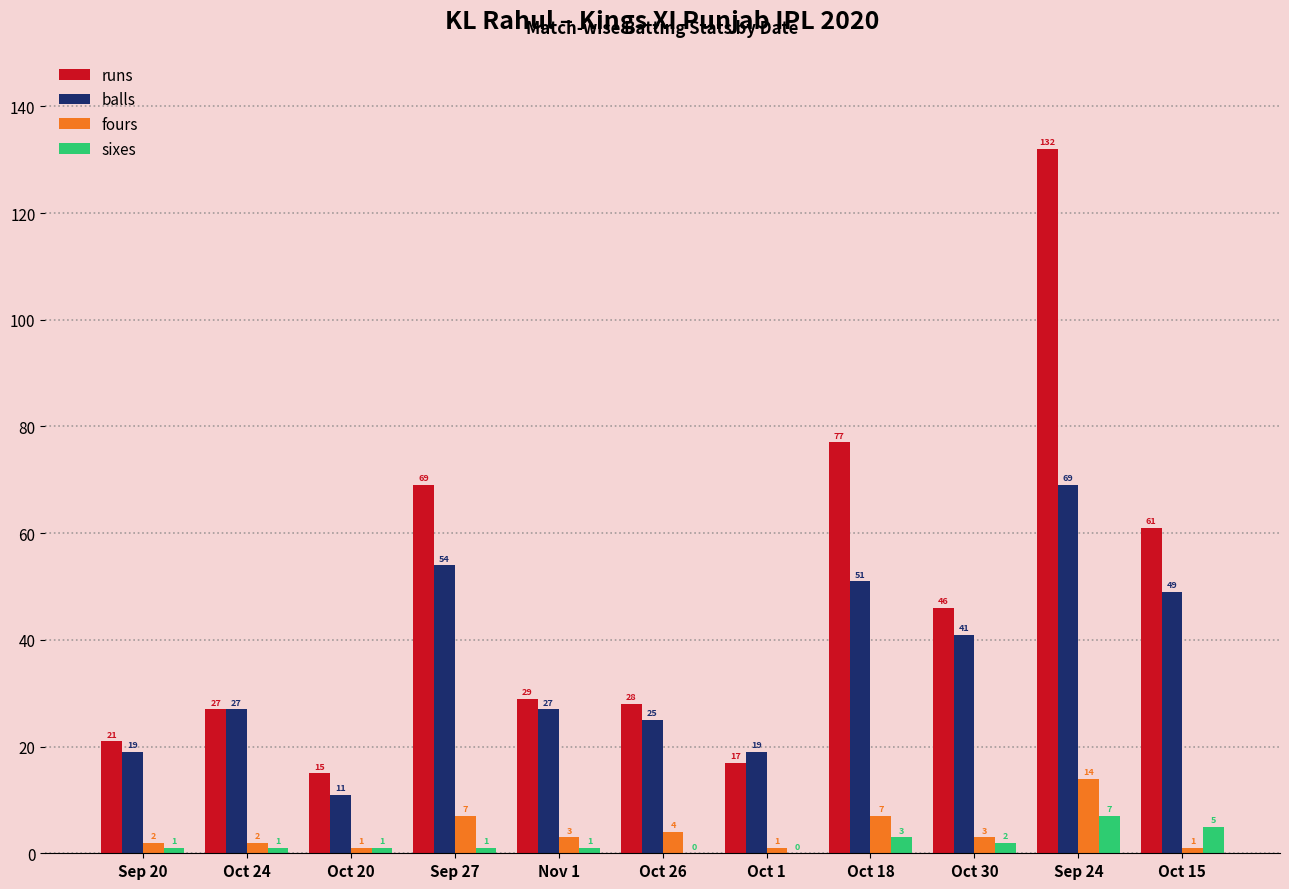

What is the total value across all series at Oct 30?

92